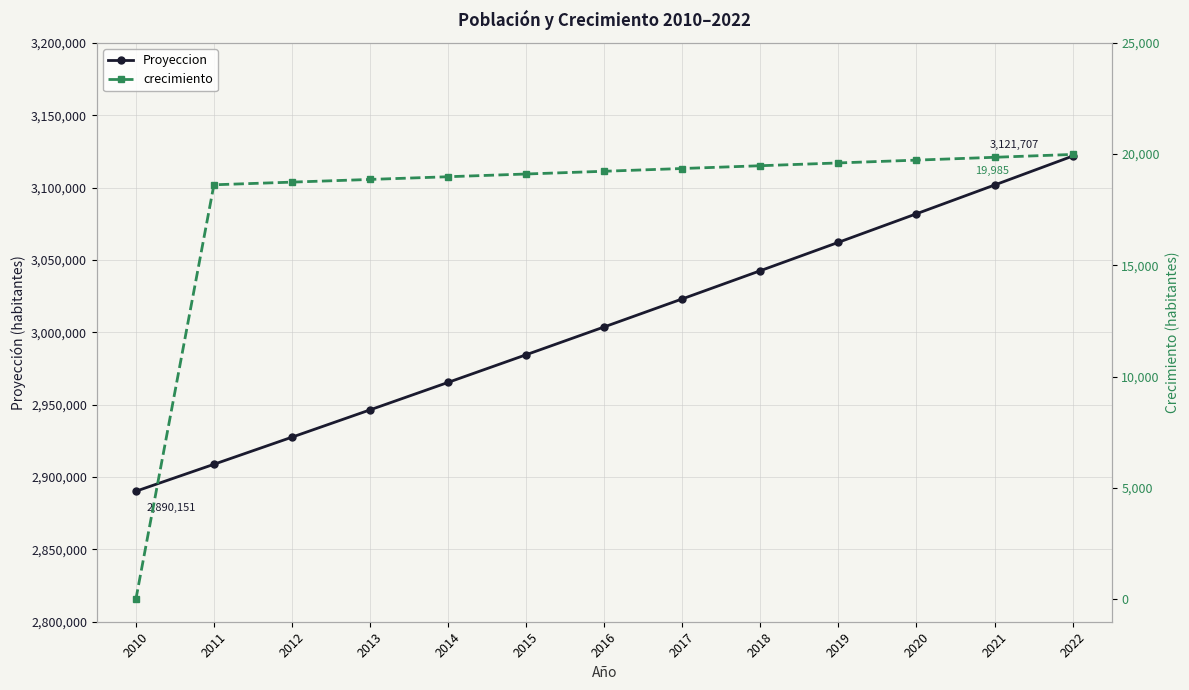

How many values in the Proyeccion series are below 3003698?

6